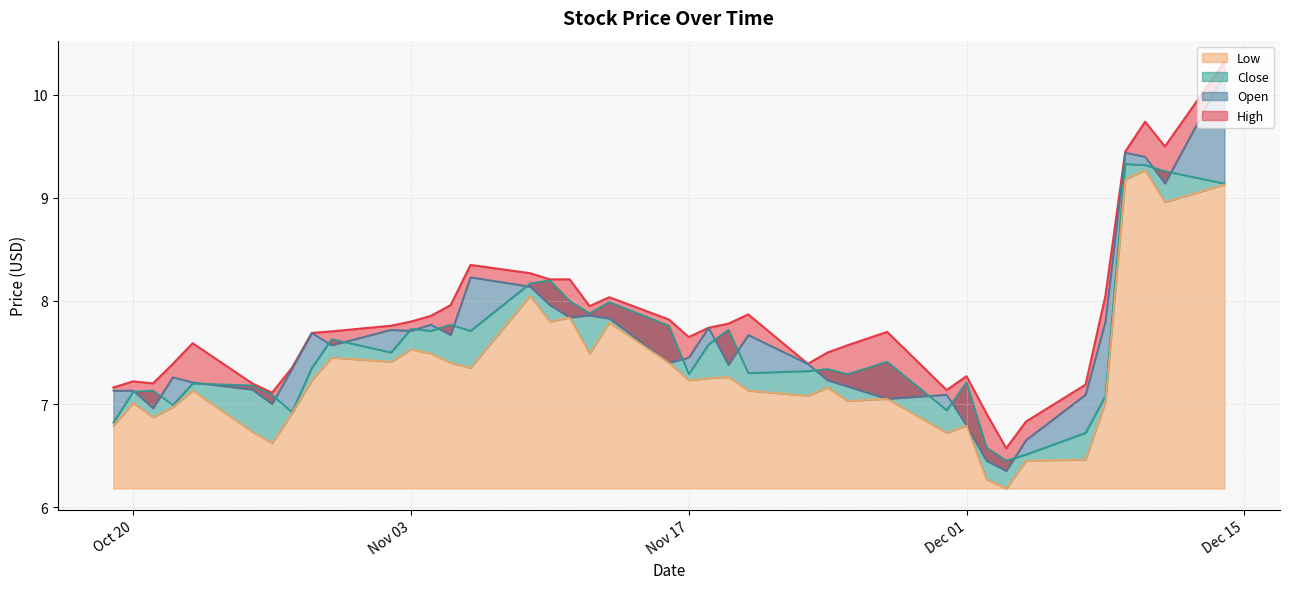

Which has a higher value, 2020-11-16 or 2020-12-04?

2020-11-16